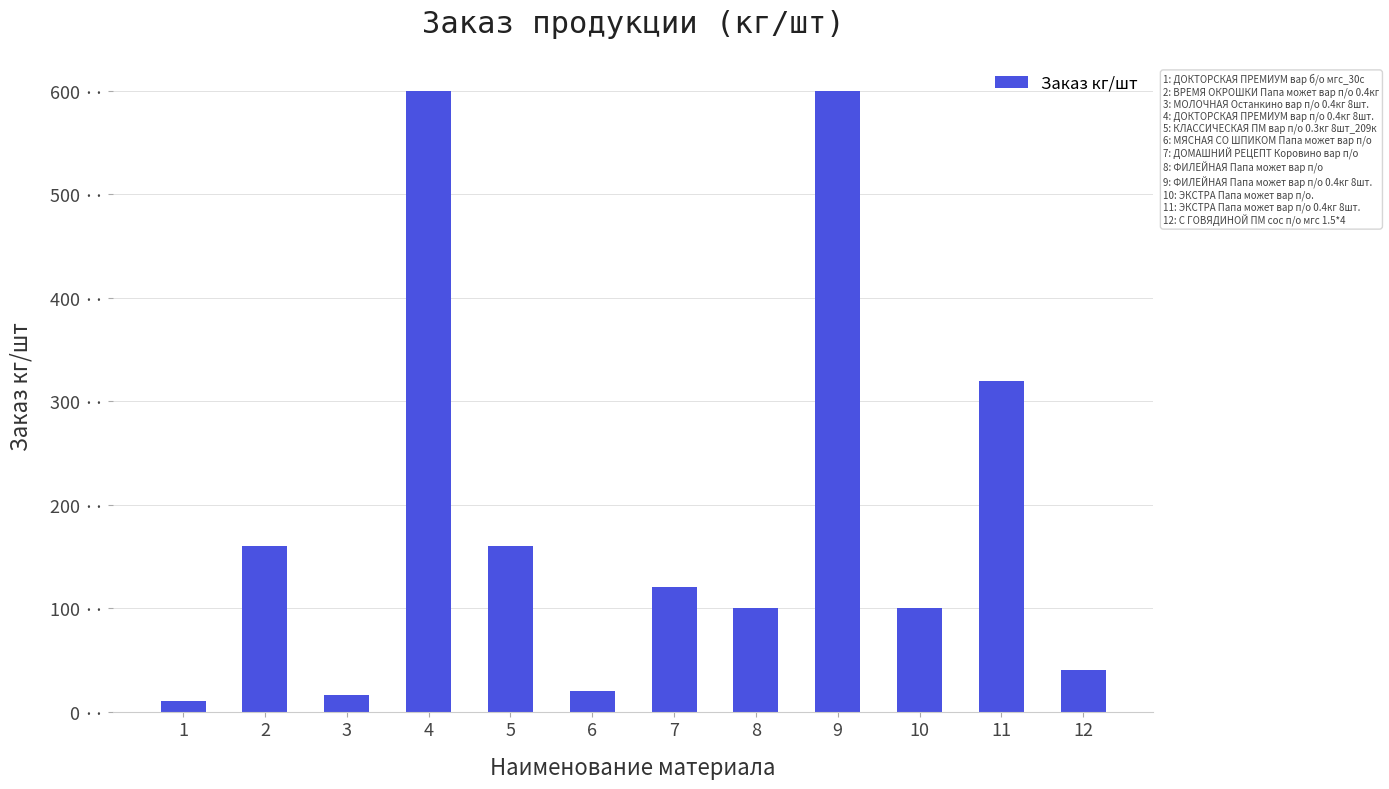

At which label is the value closest to 305?

11